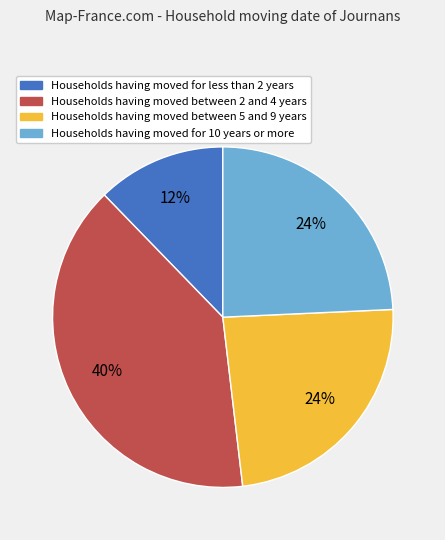

To the nearest percent, what is the average slice percentage?

25%